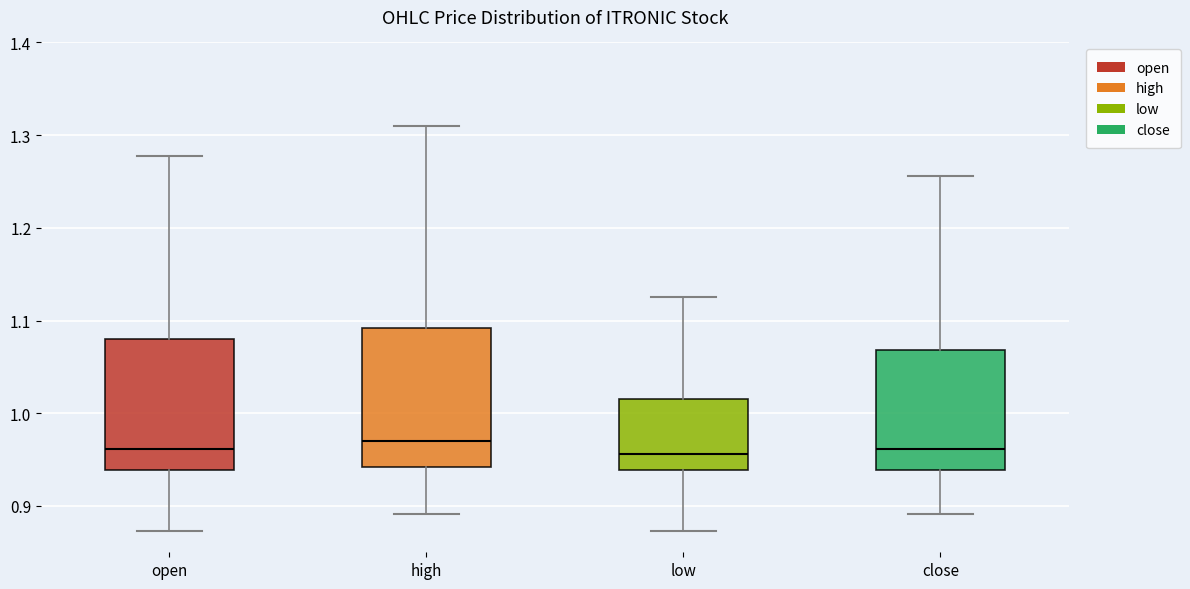

Reading left to right, transcribe this box plot: for each box, give where its median line is, the range the box spans, and where its two whiskers end, as read against the y-axis. The values are not printed on the chart, so give them approximately, as read against the axis.

open: median 0.96, box 0.94 to 1.08, whiskers 0.87 to 1.28
high: median 0.97, box 0.94 to 1.09, whiskers 0.89 to 1.31
low: median 0.96, box 0.94 to 1.02, whiskers 0.87 to 1.13
close: median 0.96, box 0.94 to 1.07, whiskers 0.89 to 1.26